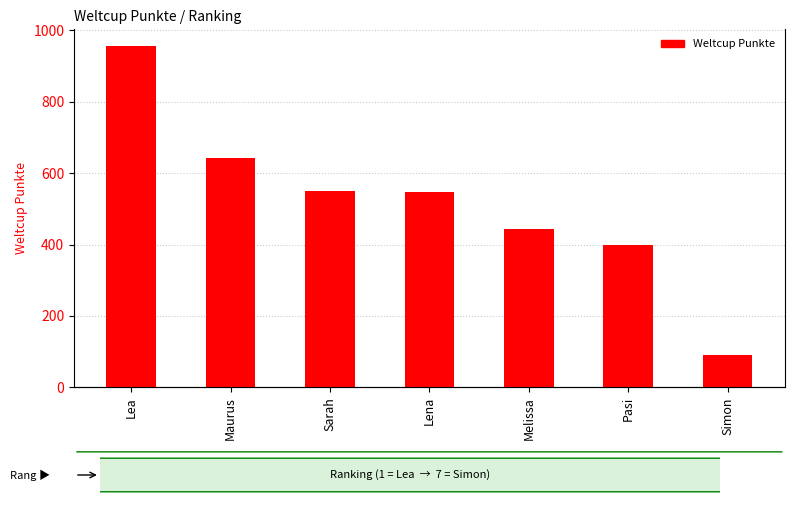

The chart shows a value of 443 at Melissa. True or false?

True